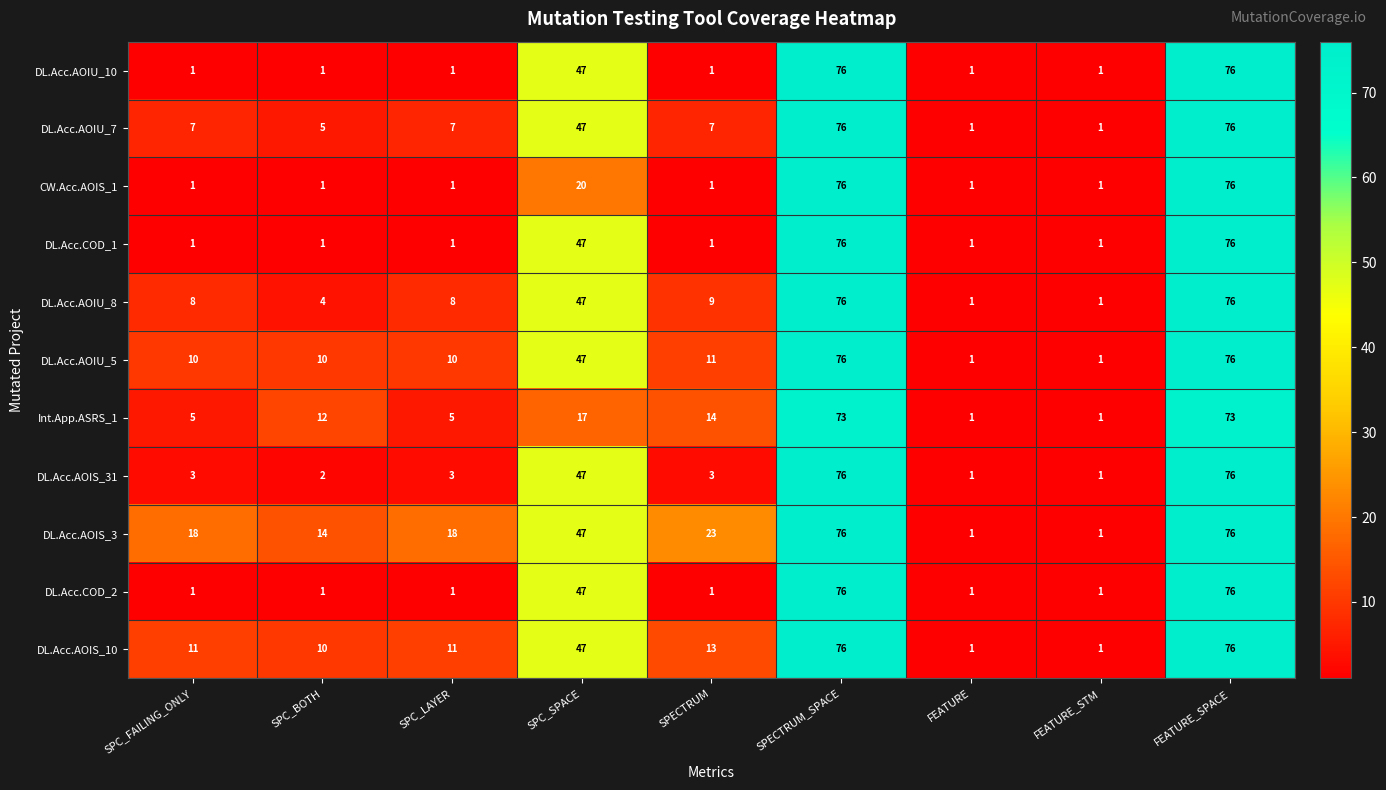

Where is DL.Acc.AOIU_8 nearest to the value 38?

SPC_SPACE